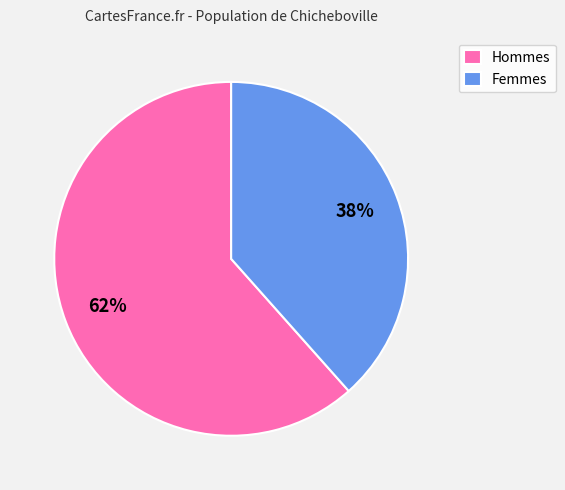

Does Femmes account for over 50% of the chart?

No